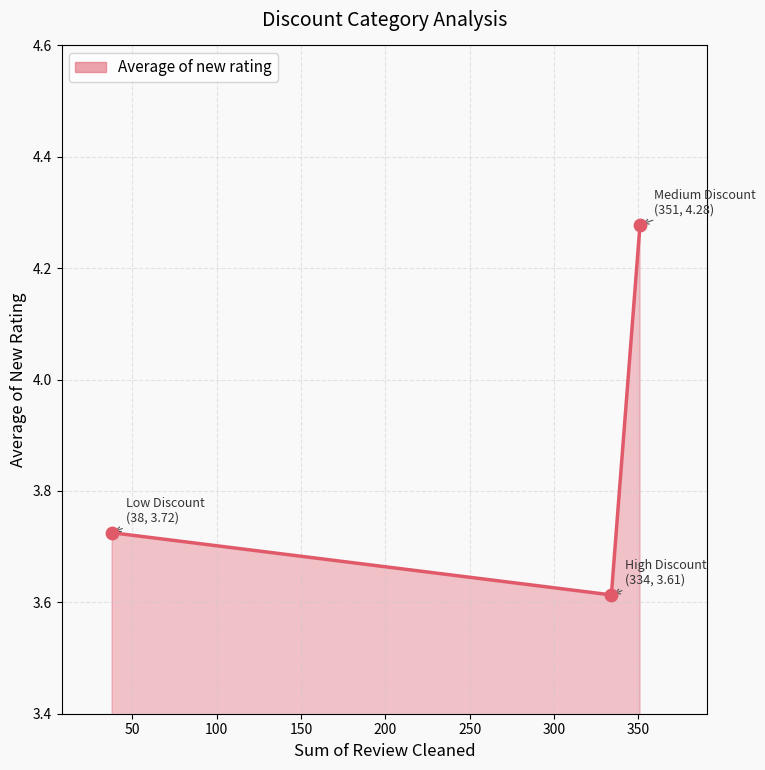

Approximately how many times larger is the value at Low Discount compared to Medium Discount?

0.9